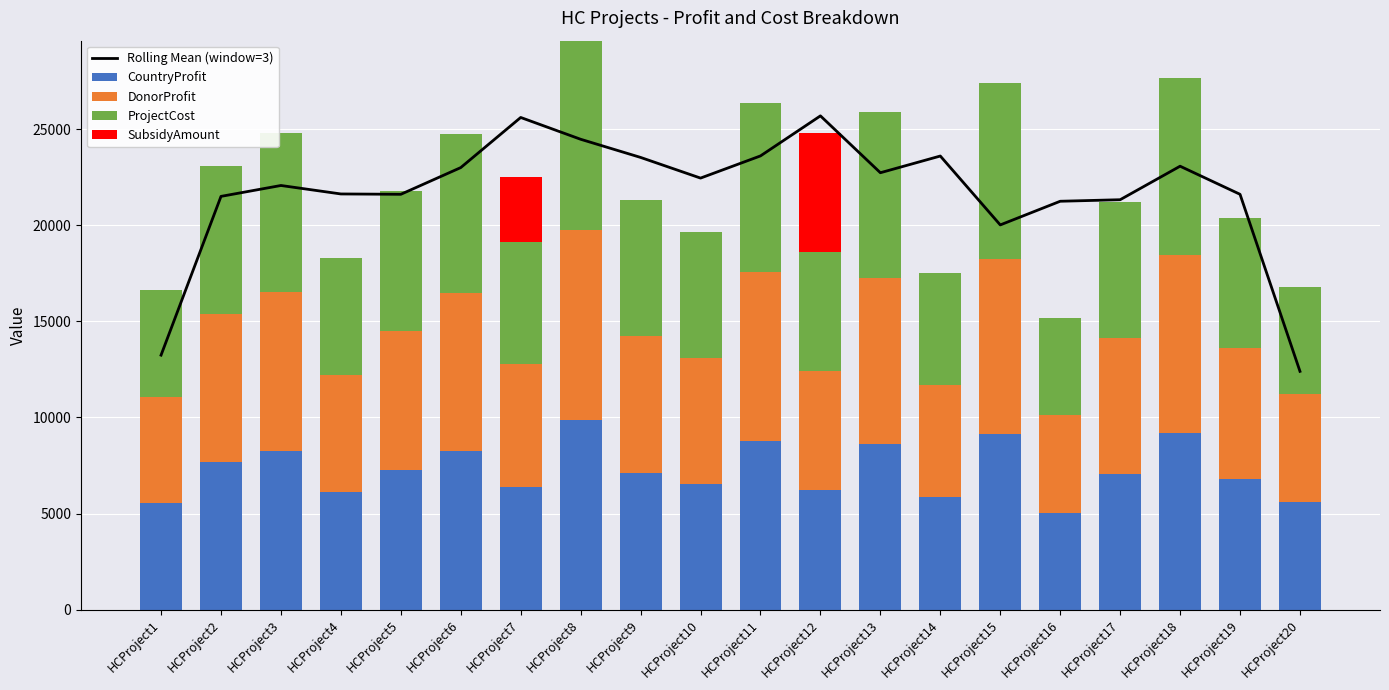

List the labels in order of CountryProfit value, smallest first.

HCProject16, HCProject1, HCProject20, HCProject14, HCProject4, HCProject12, HCProject7, HCProject10, HCProject19, HCProject17, HCProject9, HCProject5, HCProject2, HCProject6, HCProject3, HCProject13, HCProject11, HCProject15, HCProject18, HCProject8